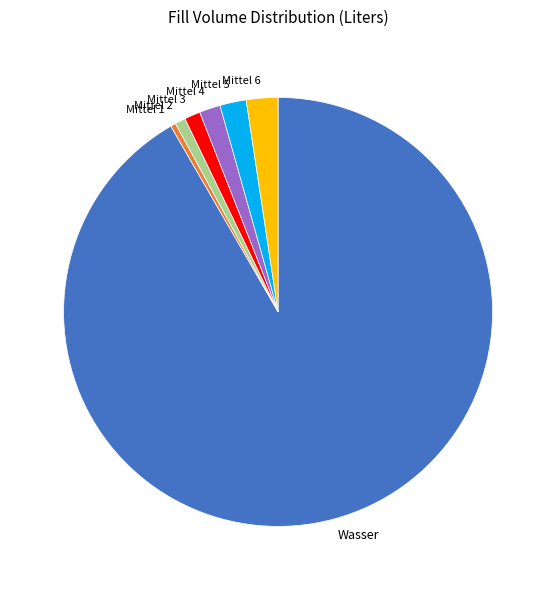

Is the sum of Mittel 2 and Mittel 4 greater than half?

No